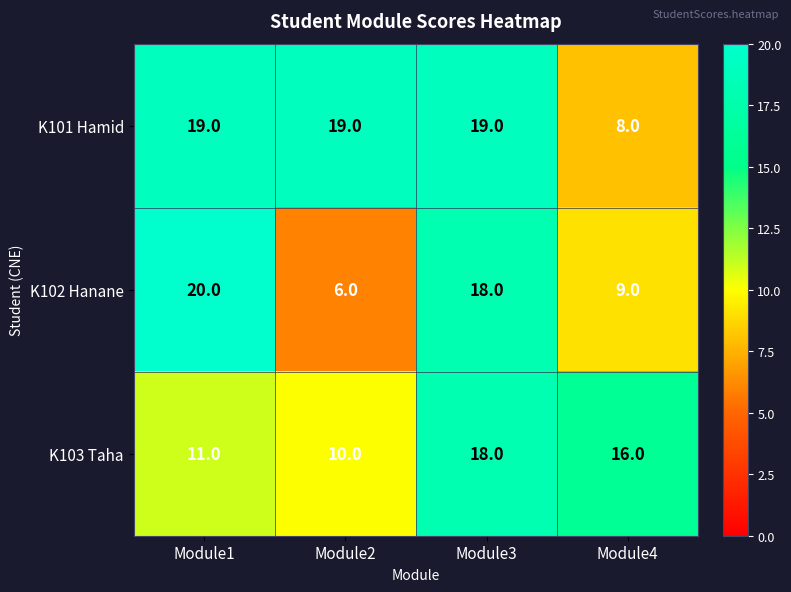

What is the difference between the second highest and minimum values in the K103 Taha series?

6